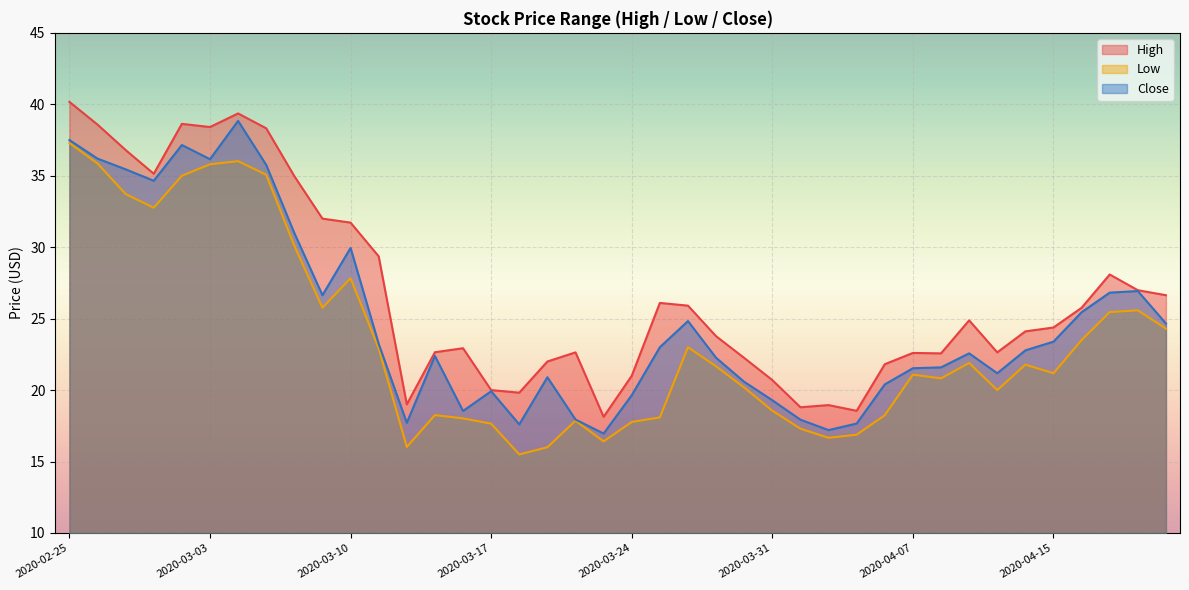

What is the total value across all series at 2020-03-11?

75.5